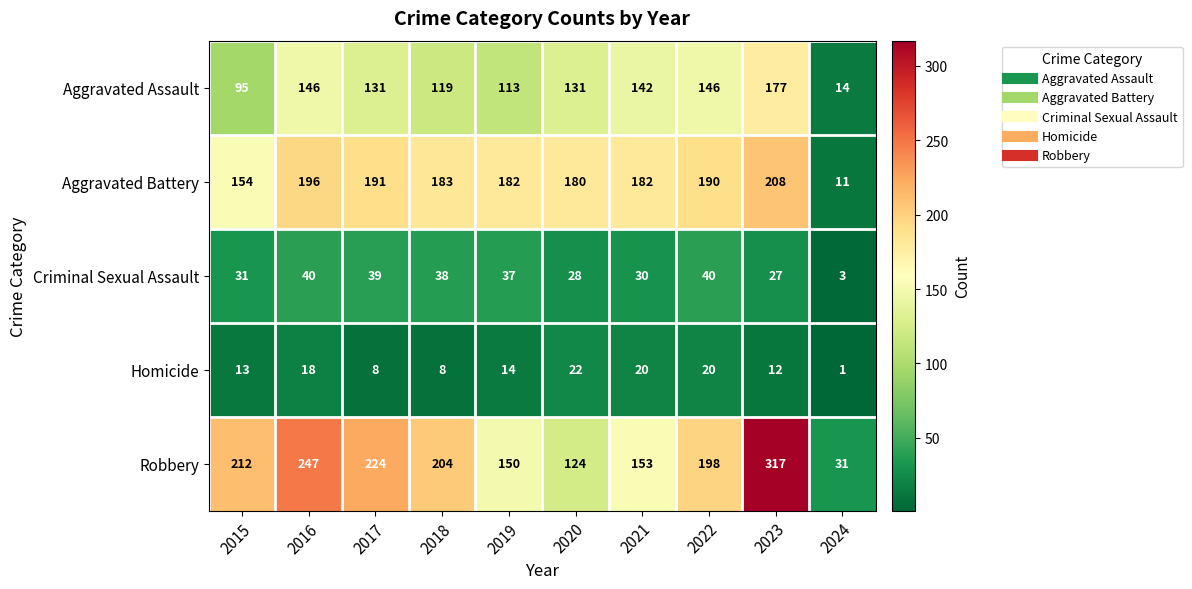

Rank the series by their maximum value, from highest to lowest.

Robbery, Aggravated Battery, Aggravated Assault, Criminal Sexual Assault, Homicide